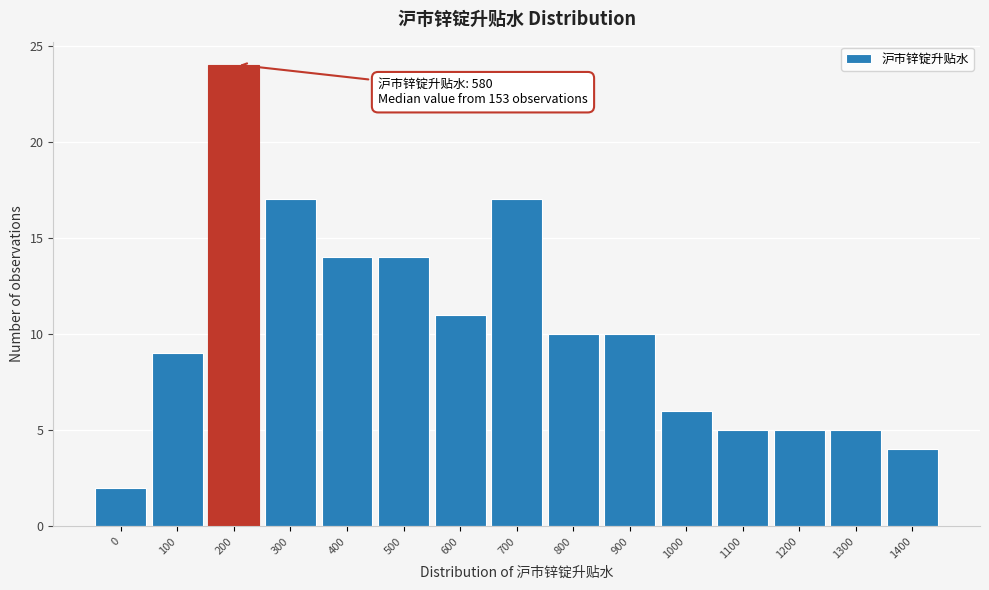

Reading left to right, list all the values displayed in this chart.

0=2	100=9	200=24	300=17	400=14	500=14	600=11	700=17	800=10	900=10	1000=6	1100=5	1200=5	1300=5	1400=4